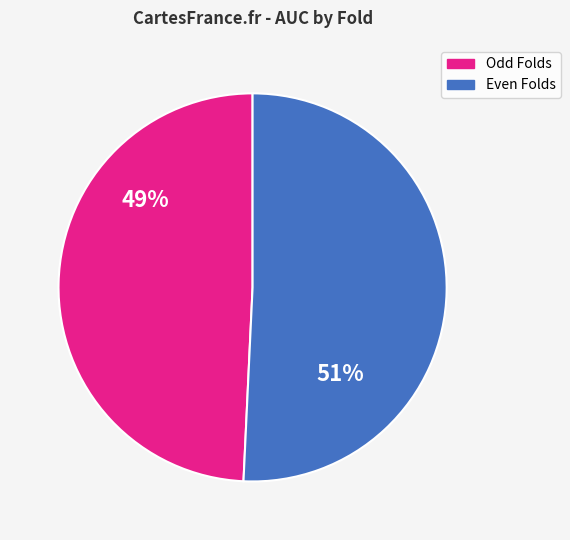

Count the number of slices in the pie.

2